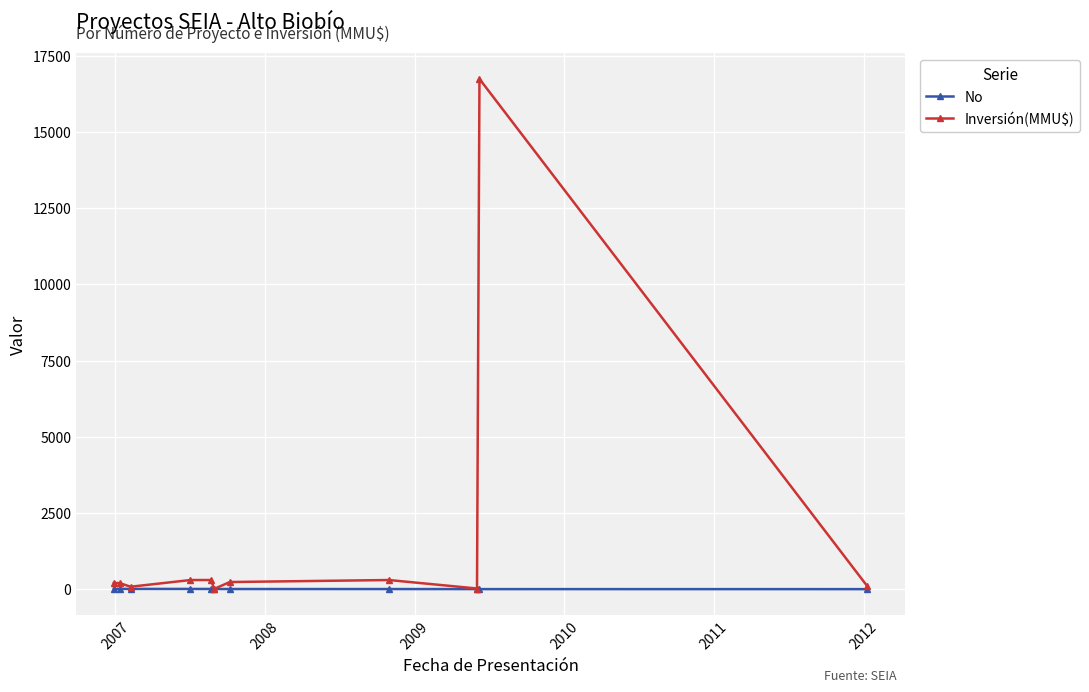

Which series has the widest spread of values?

Inversión(MMU$)